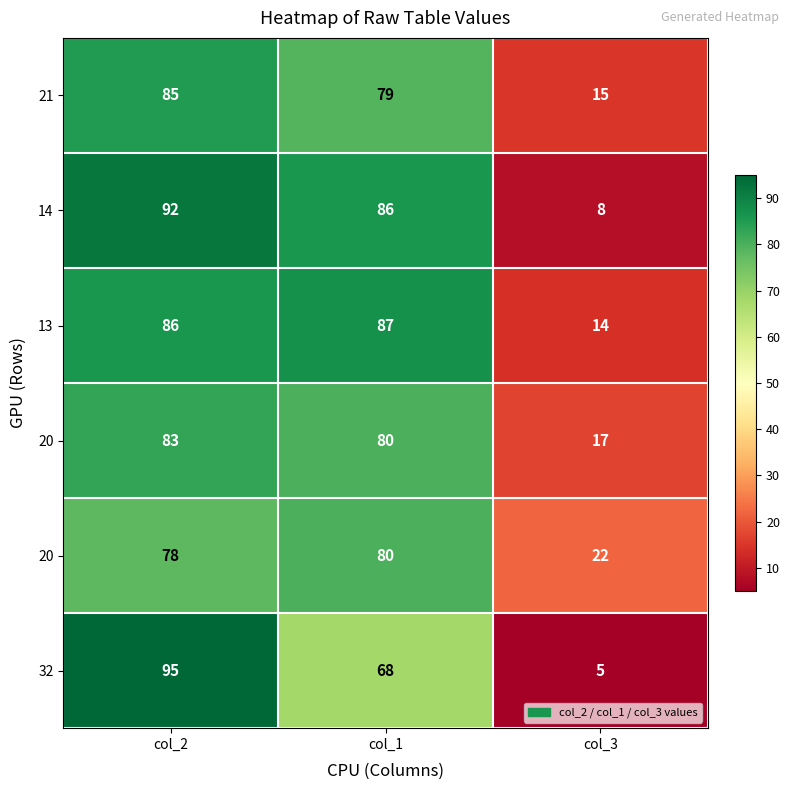

What is the greatest value displayed?

95